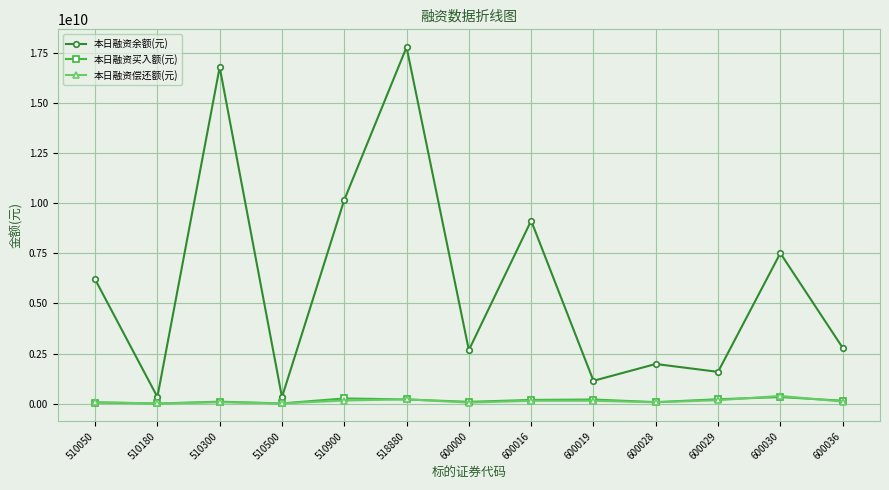

Which series has the largest total across all categories?

本日融资余额(元)